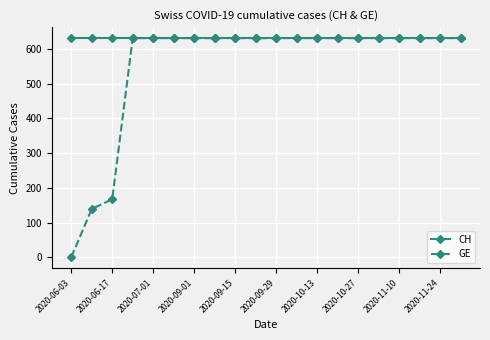

What is the highest value of the CH series?

631